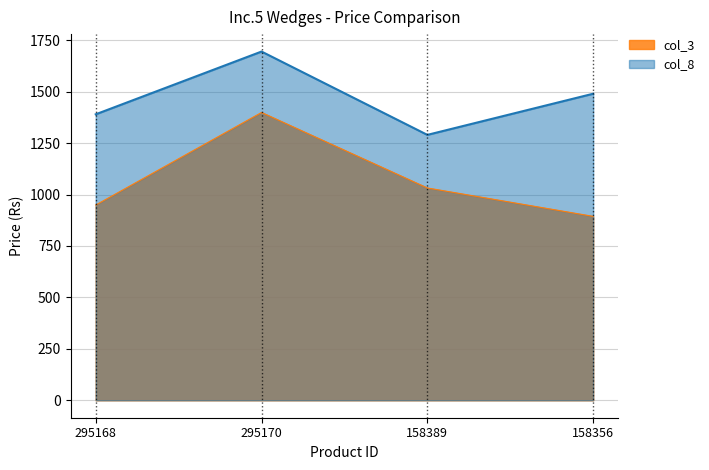

Which series has the largest total across all categories?

col_8